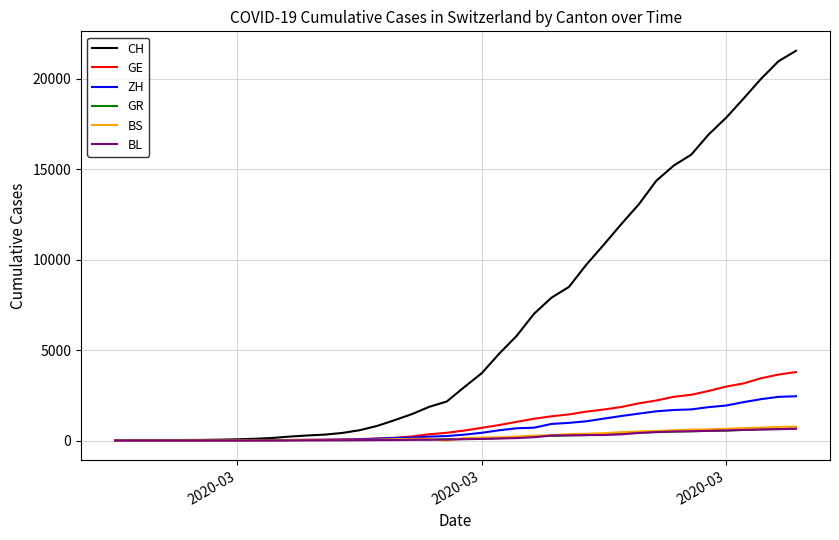

Which series has the widest spread of values?

CH